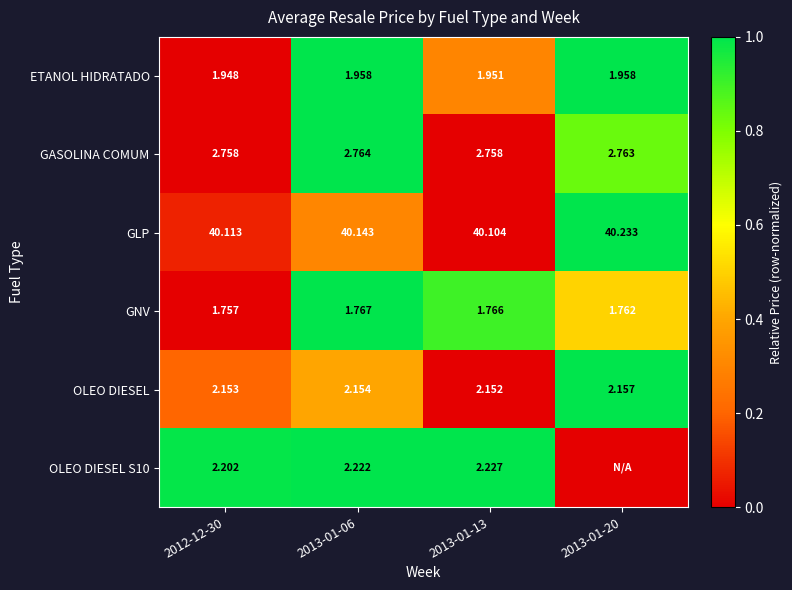

Is the value of GASOLINA COMUM at 2013-01-13 greater than the value of GNV at 2013-01-13?

Yes